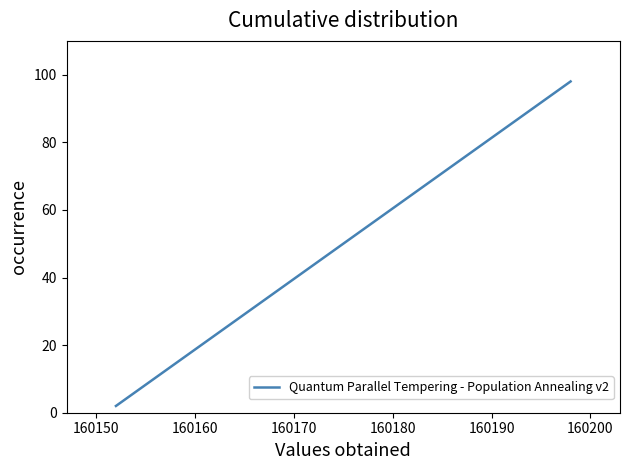

What is the maximum value shown in the chart?

98.0